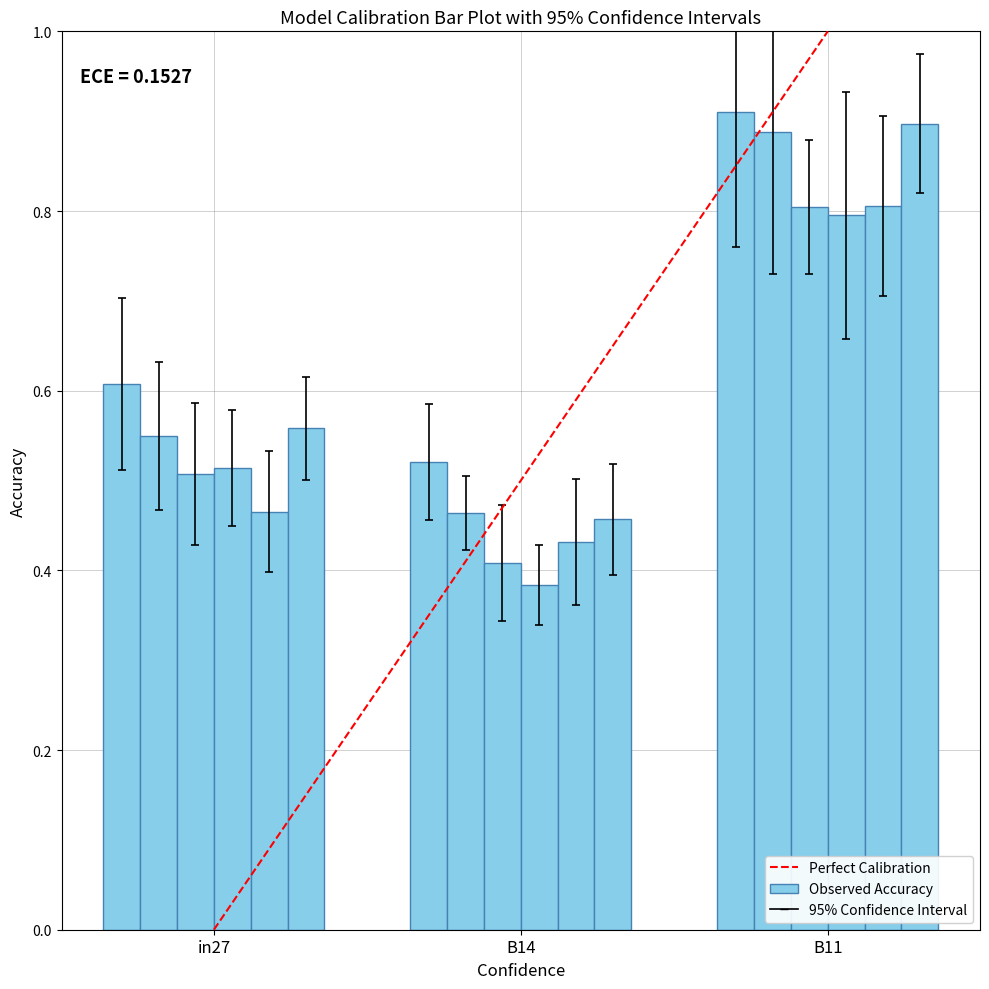

What is the approximate value of job556_scenario0_1103 at in27?

0.5